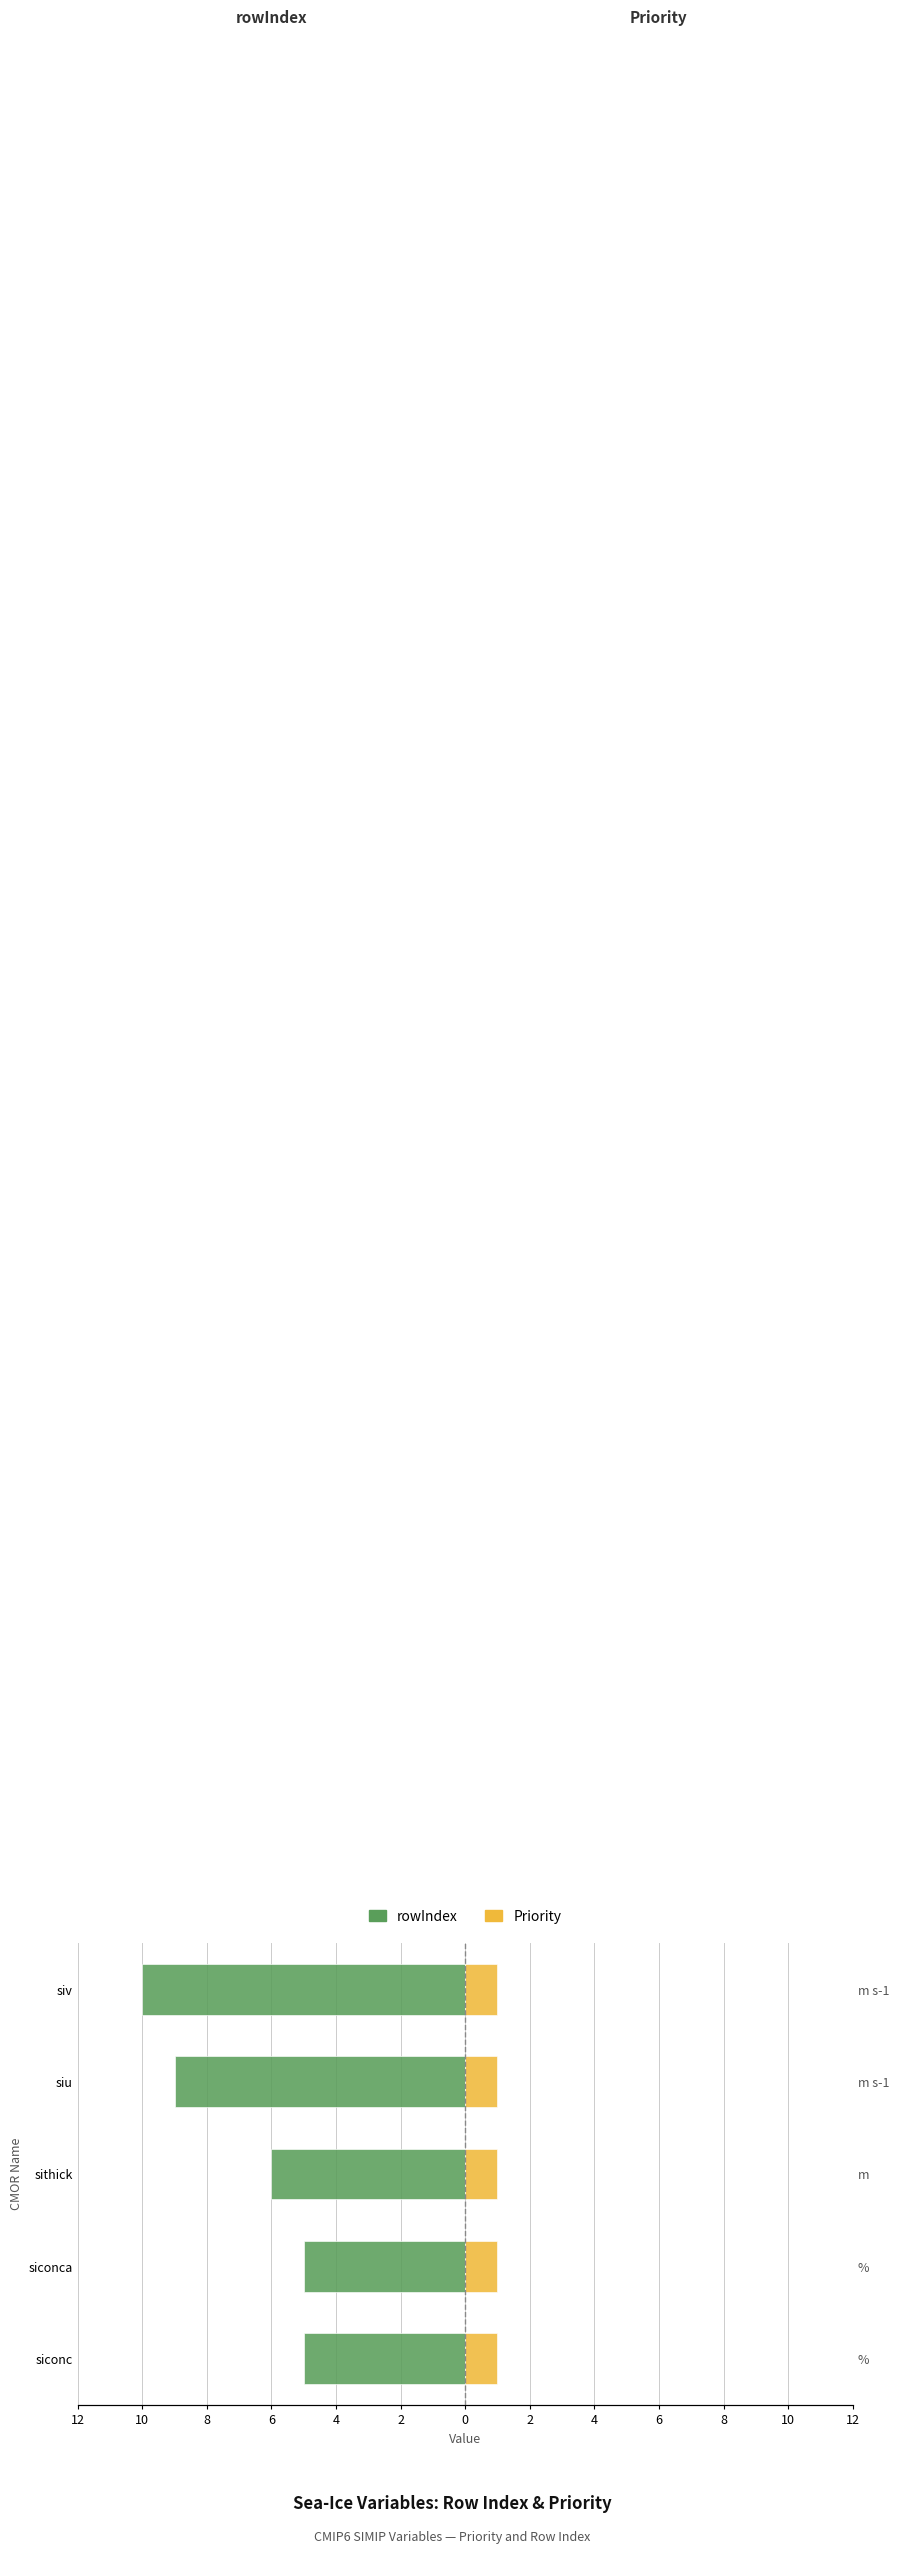

Which has a higher value, sithick or siconc?

siconc